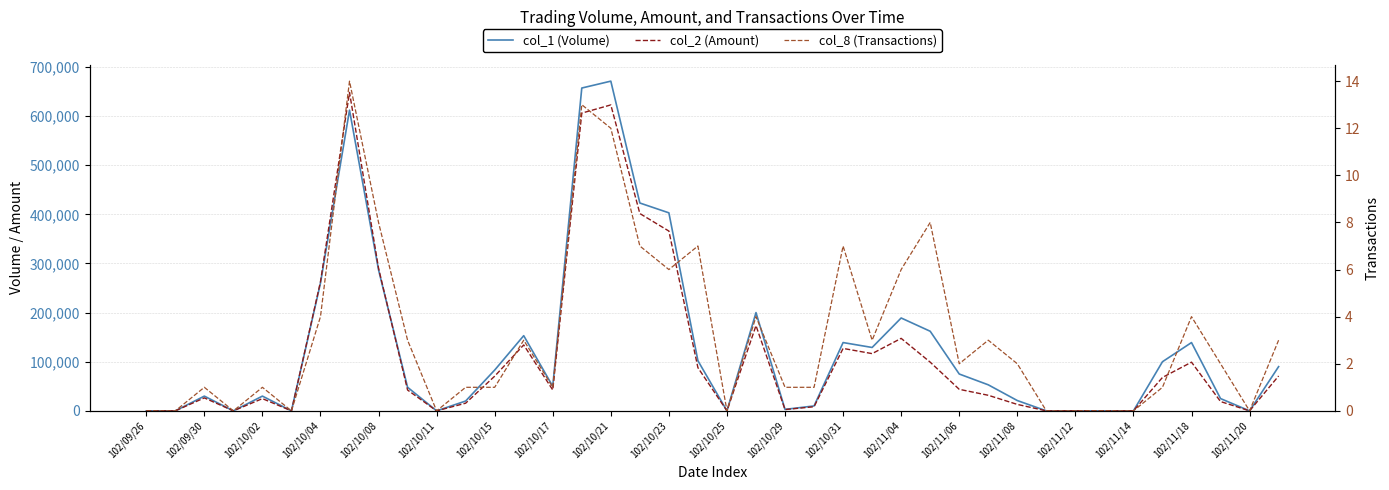

What position from the left is 102/11/20?

20